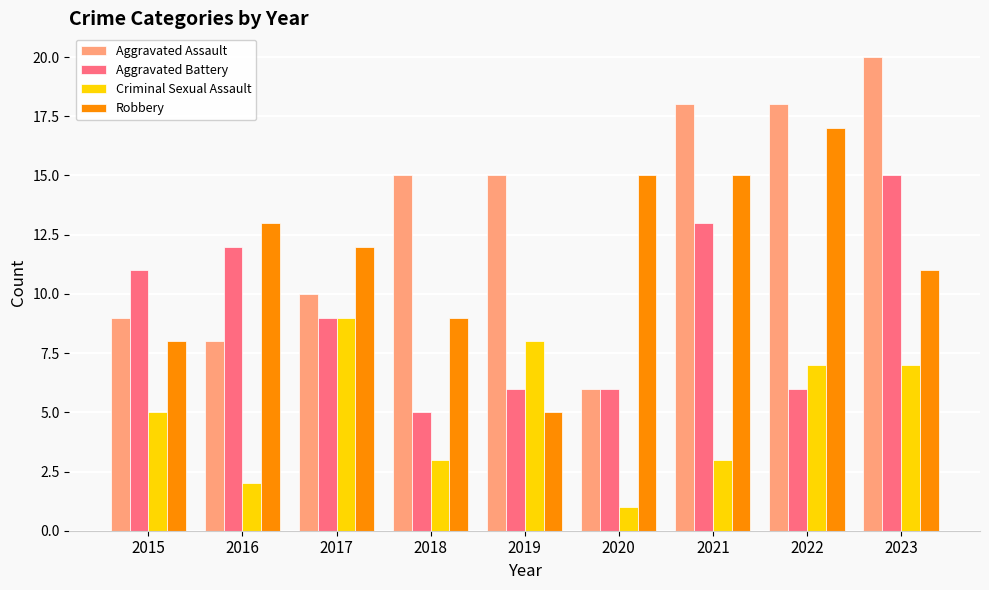

Between 2018 and 2019, which series saw the biggest shift?

Criminal Sexual Assault